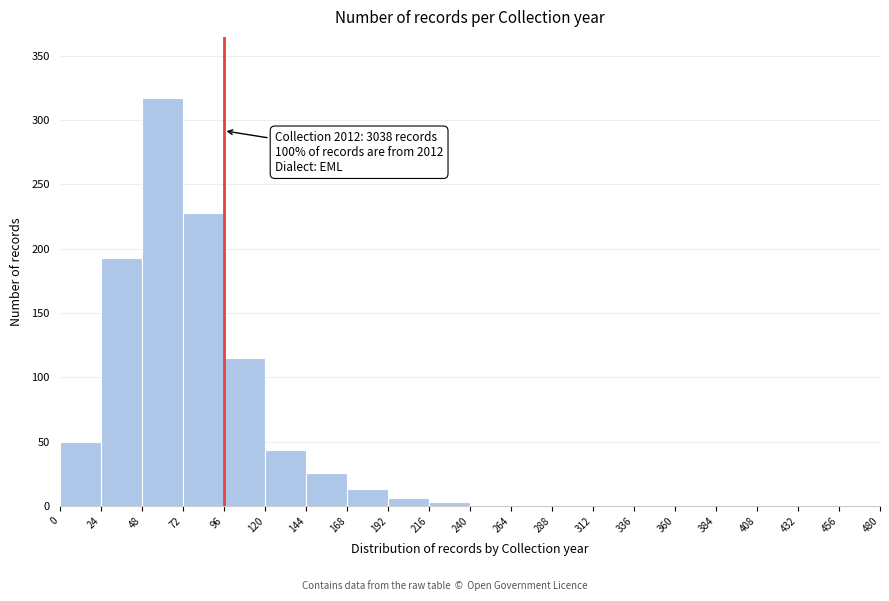

Which range on the x-axis has the tallest bar?

48 to 72